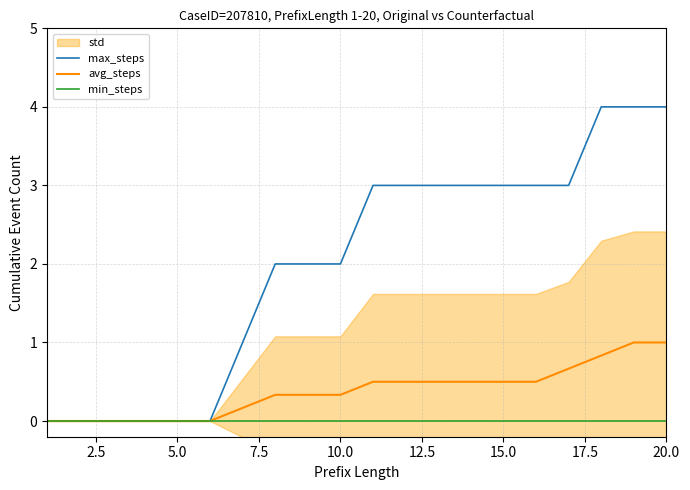

Is it true that min_steps equals 0.0 at 5.0?

True